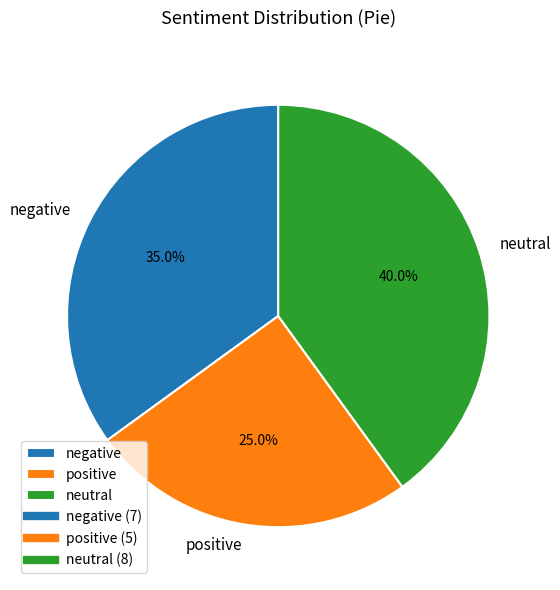

Is it true that negative is 35% of the pie?

True